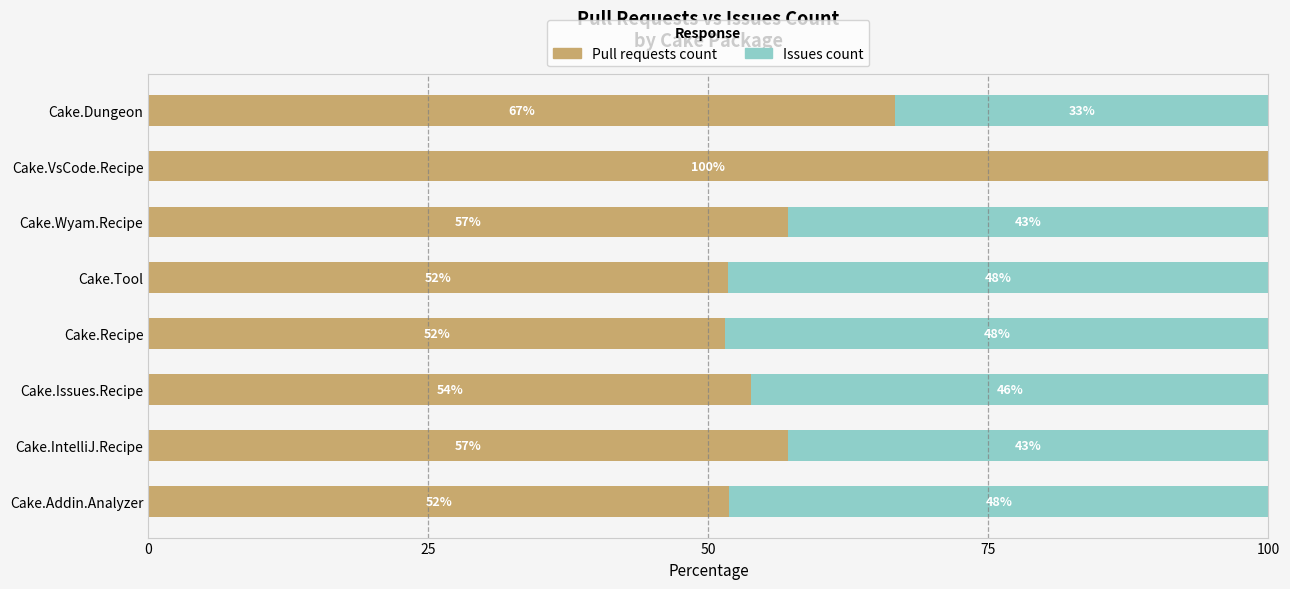

What is the highest value of the Pull requests count series?

100.0